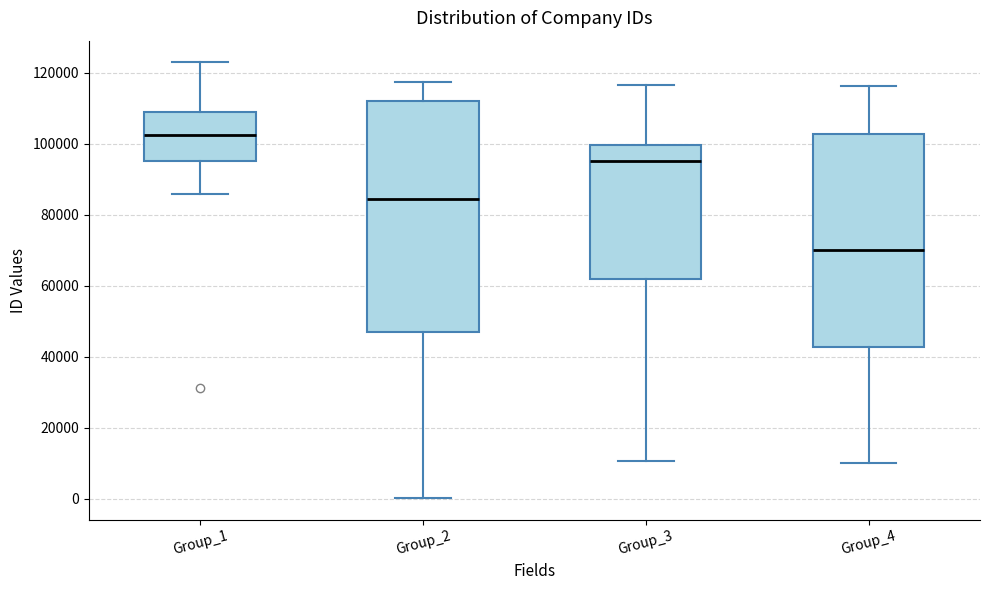

Where is the lower edge of the box for Group_2 on the y-axis? The values are not printed on the chart, so give them approximately, as read against the axis.

46000